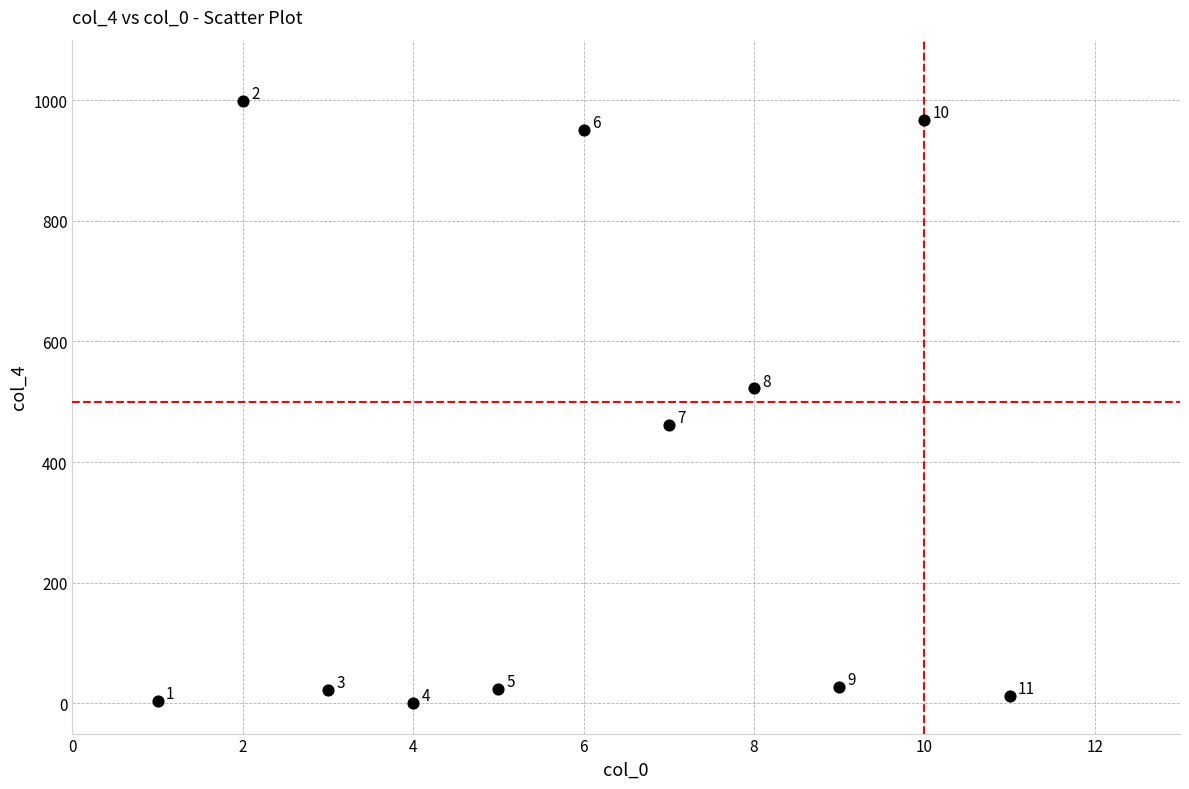

What is the range of X values (max minus min)?

10